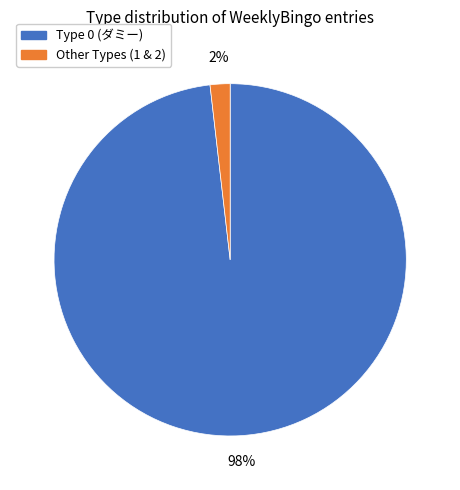

Rank the categories by value from highest to lowest.

Type 0 (ダミー), Other Types (1 & 2)